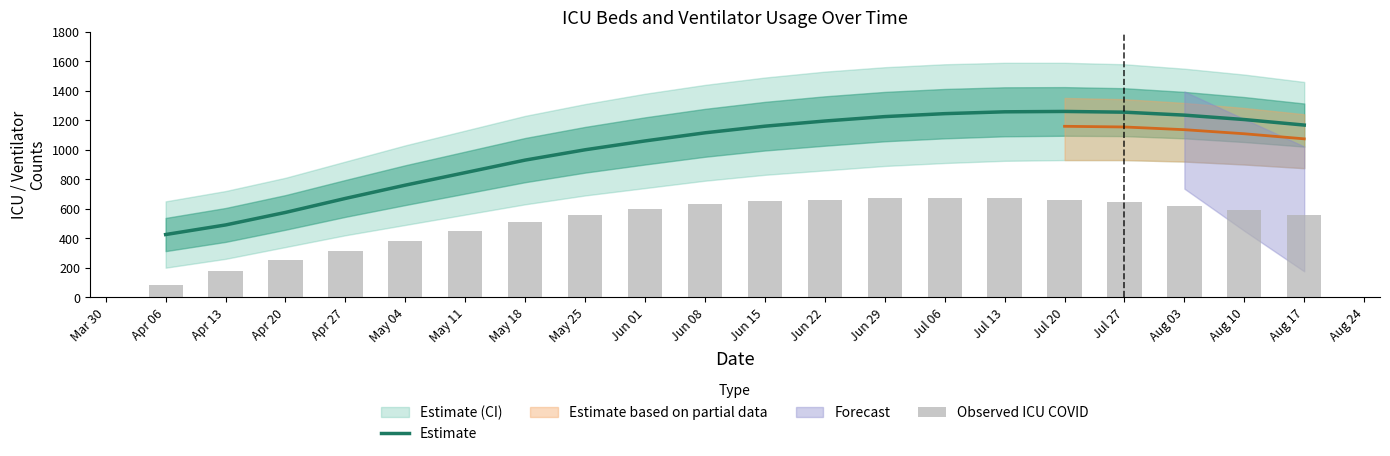

Which category has the lowest value in the Estimate series?

Apr 06